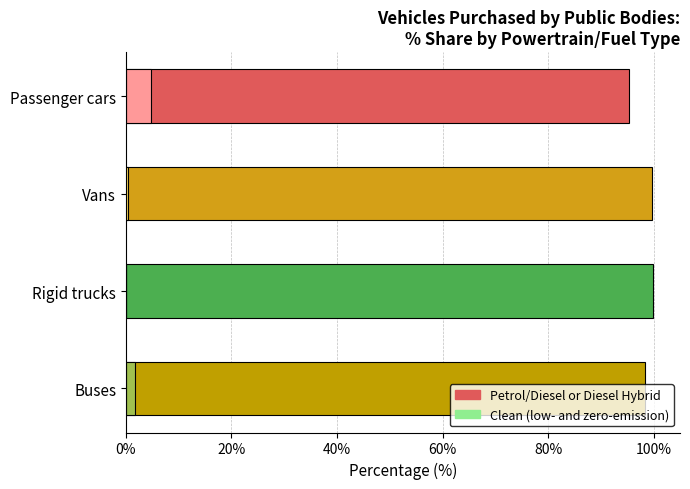

The value at Buses is 62.3. True or false?

False